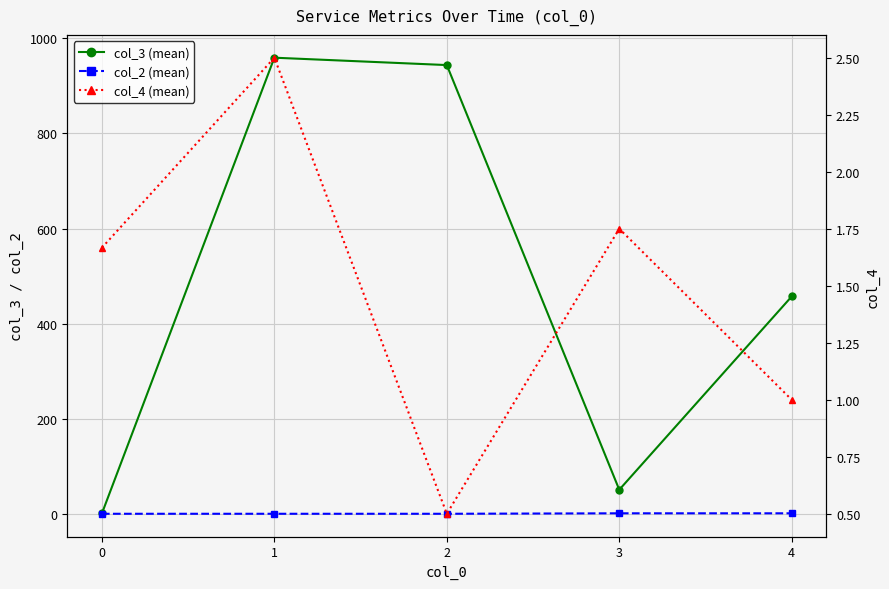

What is the difference between the col_3 (mean) values at 3 and 2?

892.0